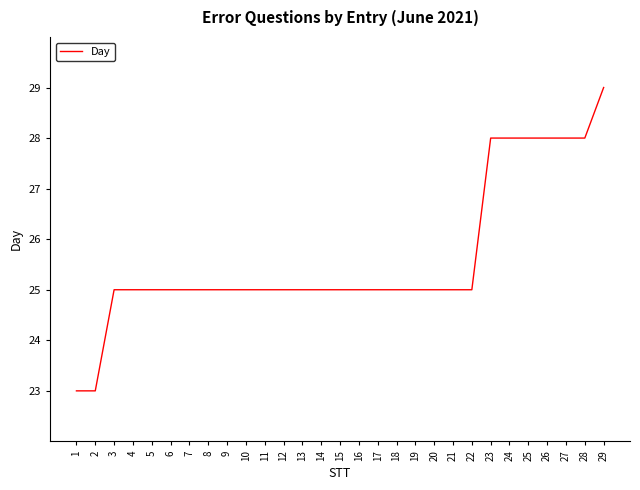

What is the difference between the maximum and minimum values?

6